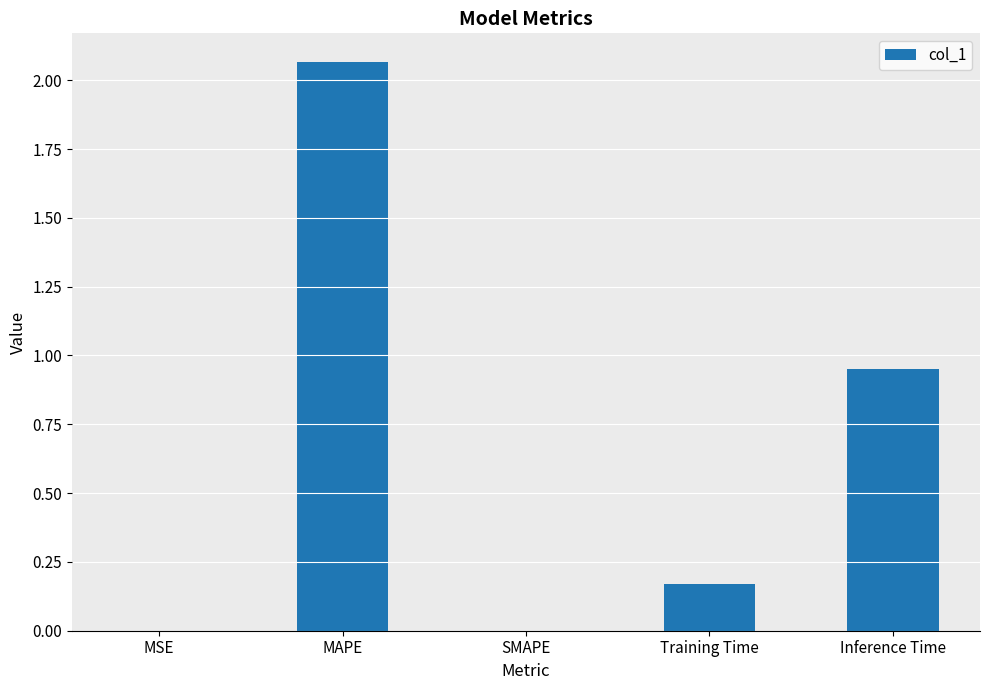

What is the sum of all values?

3.2